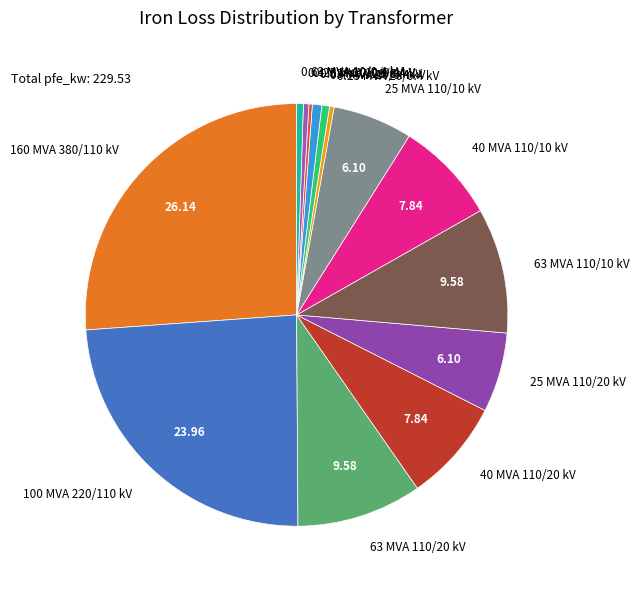

Which has a higher value, 40 MVA 110/20 kV or 63 MVA 110/10 kV?

63 MVA 110/10 kV